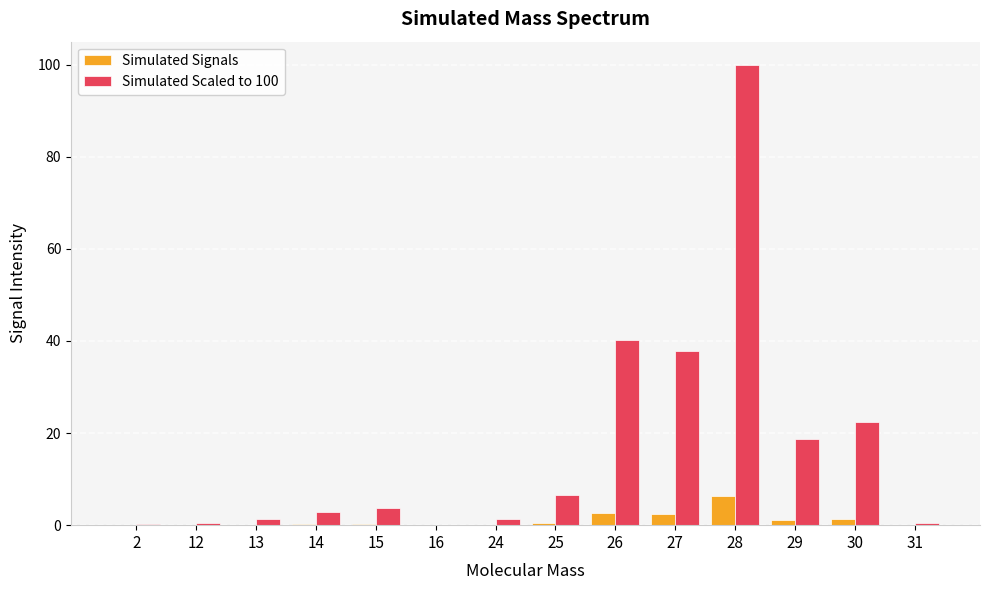

Which series has the largest total across all categories?

Simulated Scaled to 100